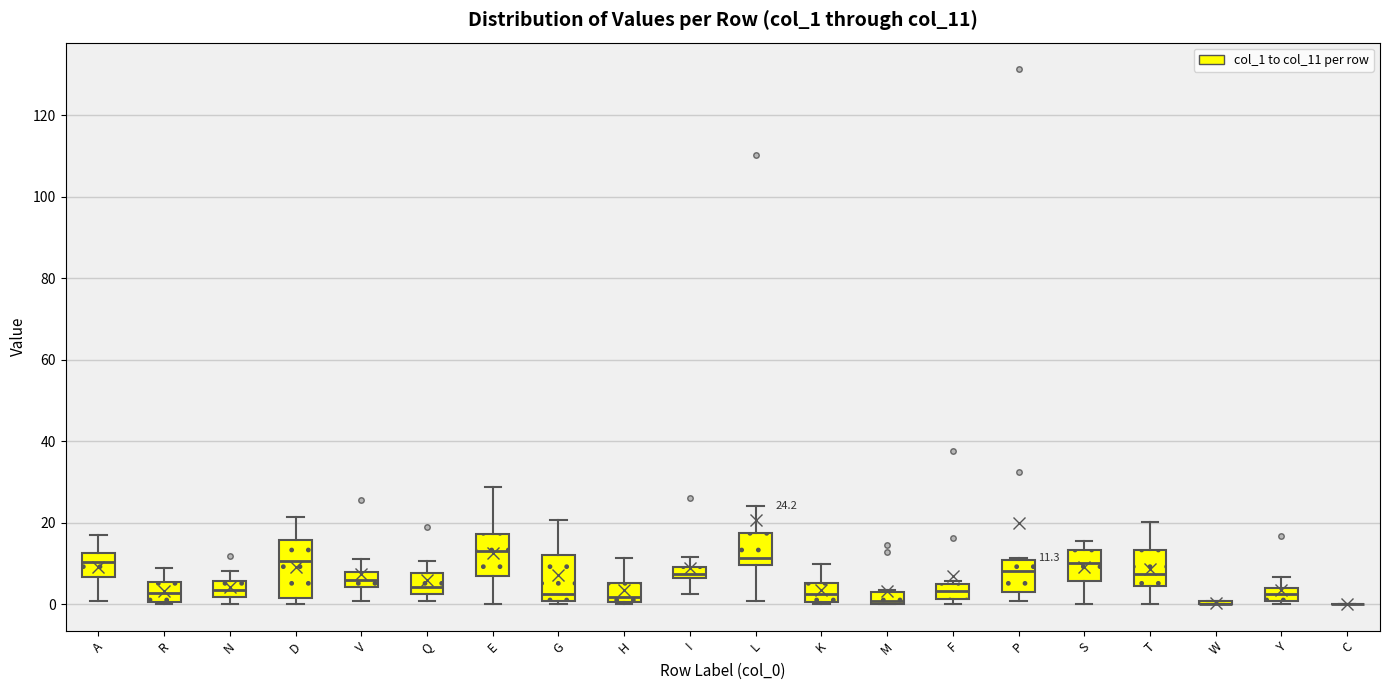

Which box is the tallest, from its lower edge to its upper edge?

D